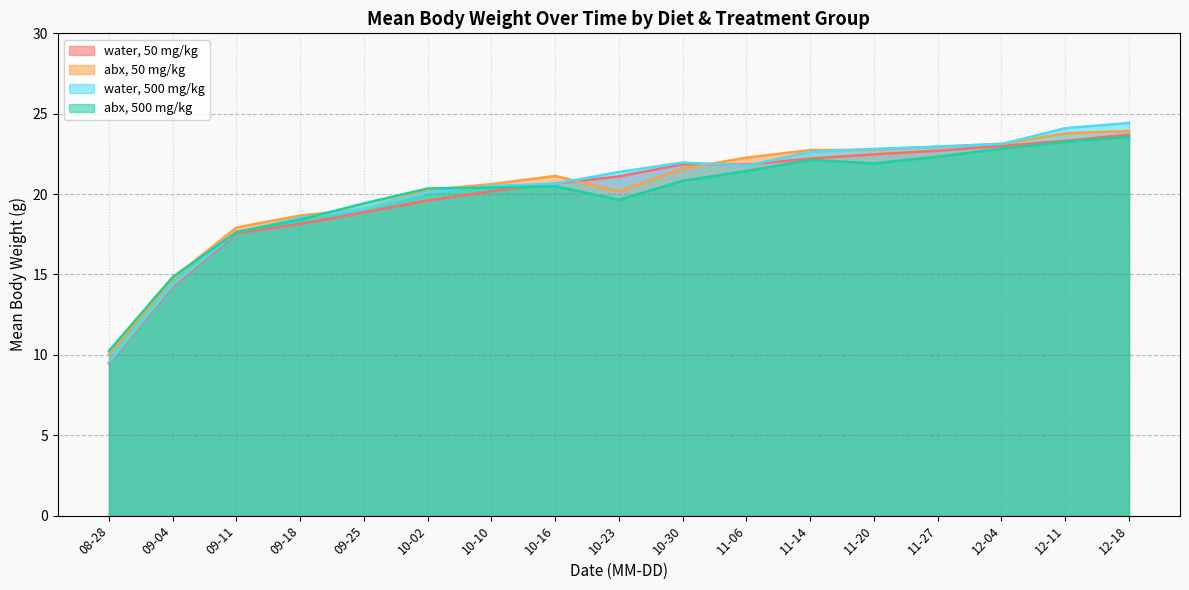

What is the smallest value displayed?

9.5